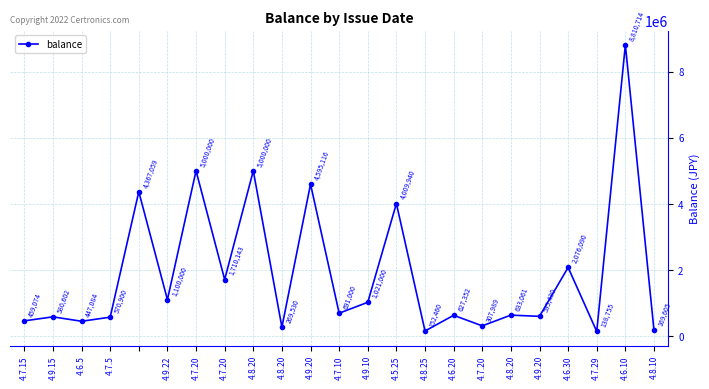

What is the minimum value shown in the chart?

138755